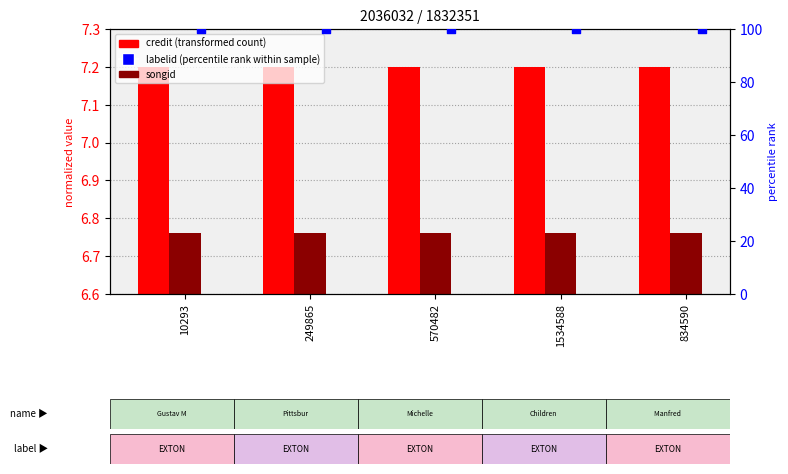

Which series has the widest spread of Y values?

credit